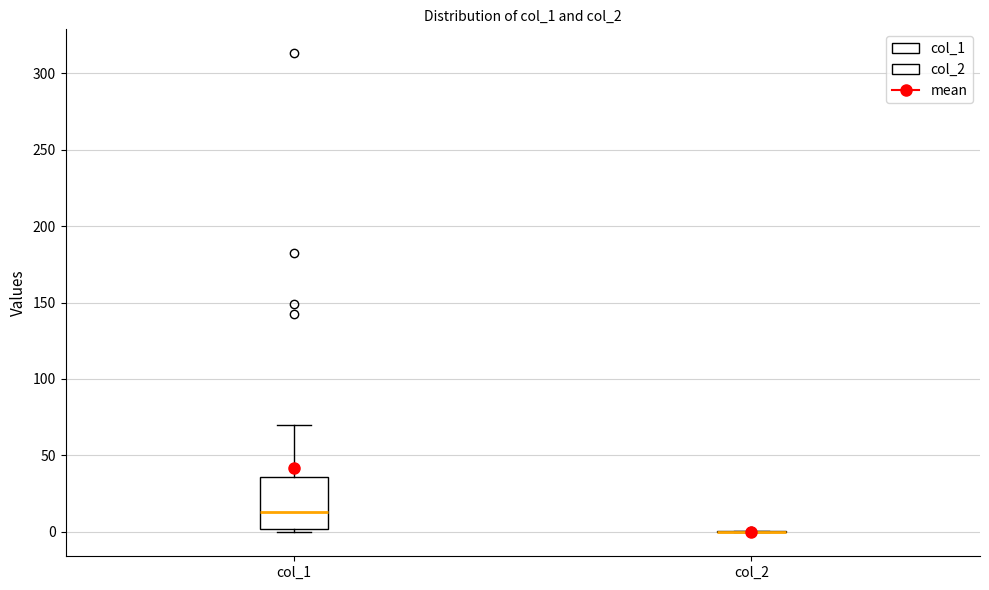

Comparing the boxes themselves (not the whiskers), which one is the tallest?

col_1